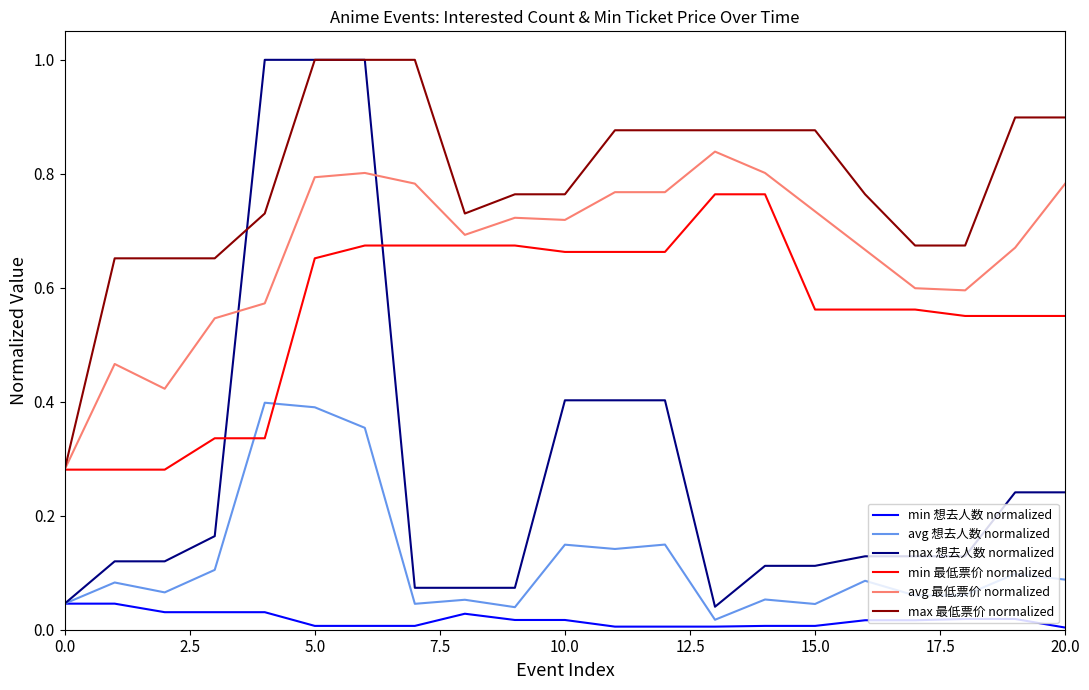

Which series has the widest spread of values?

max 想去人数 normalized